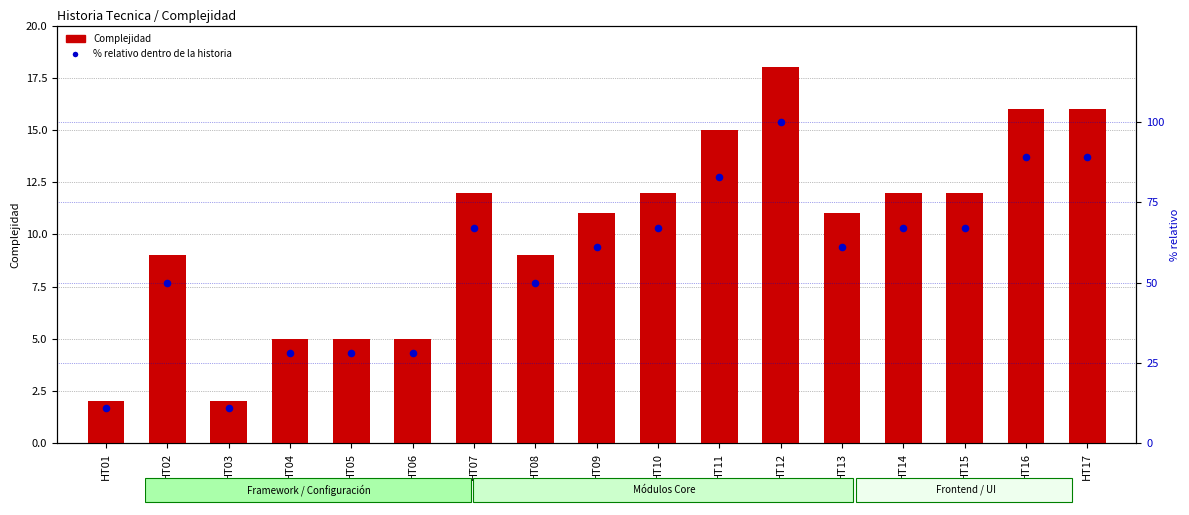

What are all the series names shown in the legend?

Complejidad, % relativo dentro de la historia